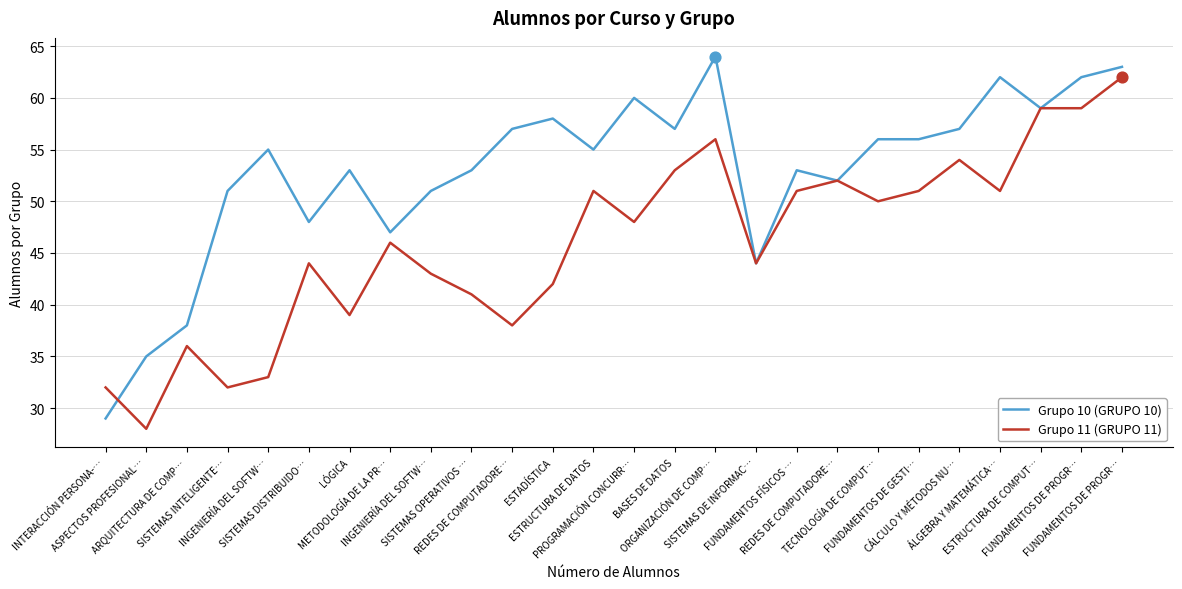

What is the total value across all series at REDES DE COMPUTADORE…?

95